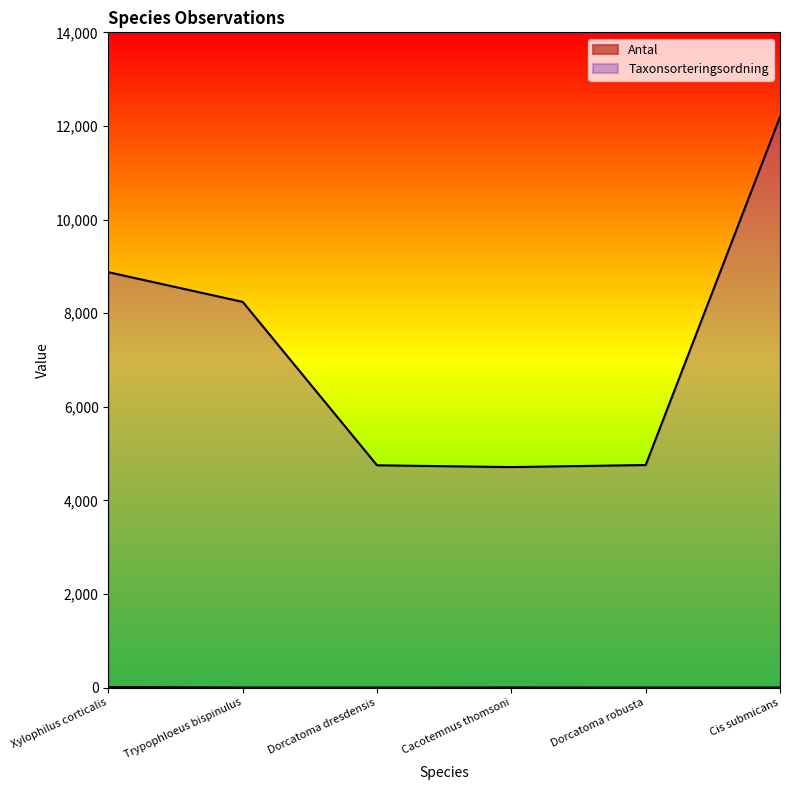

What is the label of the 1st point from the left?

Xylophilus corticalis